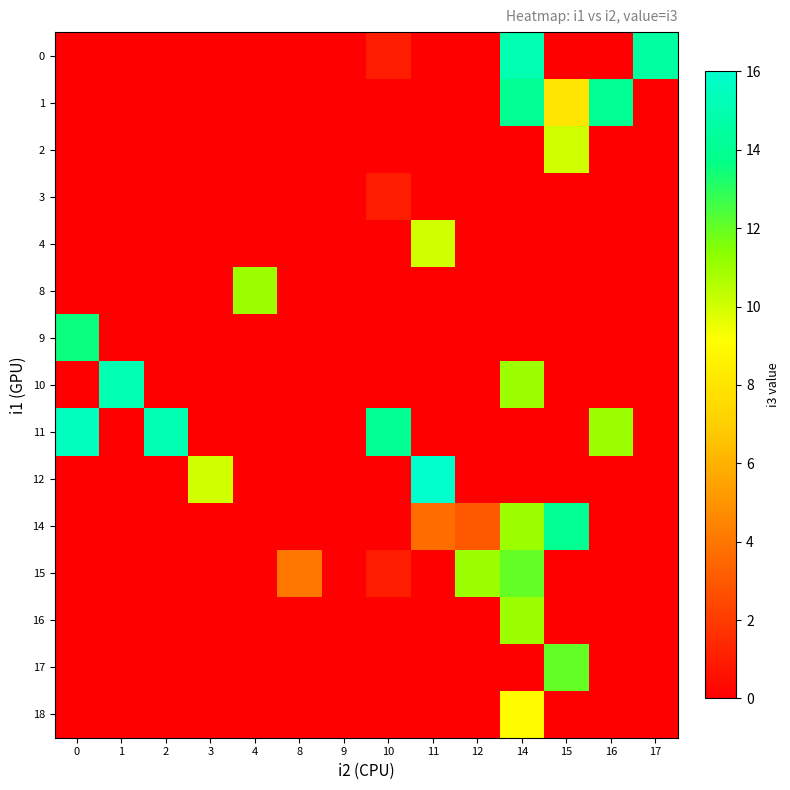

Reading left to right, transcribe all the data shown in this chart.

0: 0=0.0	1=0.0	2=0.0	3=0.0	4=0.0	8=0.0	9=0.0	10=1.0	11=0.0	12=0.0	14=15.0	15=0.0	16=0.0	17=14.5
1: 0=0.0	1=0.0	2=0.0	3=0.0	4=0.0	8=0.0	9=0.0	10=0.0	11=0.0	12=0.0	14=14.0	15=8.0	16=14.0	17=0.0
2: 0=0.0	1=0.0	2=0.0	3=0.0	4=0.0	8=0.0	9=0.0	10=0.0	11=0.0	12=0.0	14=0.0	15=10.0	16=0.0	17=0.0
3: 0=0.0	1=0.0	2=0.0	3=0.0	4=0.0	8=0.0	9=0.0	10=1.0	11=0.0	12=0.0	14=0.0	15=0.0	16=0.0	17=0.0
4: 0=0.0	1=0.0	2=0.0	3=0.0	4=0.0	8=0.0	9=0.0	10=0.0	11=10.0	12=0.0	14=0.0	15=0.0	16=0.0	17=0.0
8: 0=0.0	1=0.0	2=0.0	3=0.0	4=11.0	8=0.0	9=0.0	10=0.0	11=0.0	12=0.0	14=0.0	15=0.0	16=0.0	17=0.0
9: 0=13.5	1=0.0	2=0.0	3=0.0	4=0.0	8=0.0	9=0.0	10=0.0	11=0.0	12=0.0	14=0.0	15=0.0	16=0.0	17=0.0
10: 0=0.0	1=15.0	2=0.0	3=0.0	4=0.0	8=0.0	9=0.0	10=0.0	11=0.0	12=0.0	14=11.0	15=0.0	16=0.0	17=0.0
11: 0=15.5	1=0.0	2=15.0	3=0.0	4=0.0	8=0.0	9=0.0	10=14.0	11=0.0	12=0.0	14=0.0	15=0.0	16=11.0	17=0.0
12: 0=0.0	1=0.0	2=0.0	3=10.0	4=0.0	8=0.0	9=0.0	10=0.0	11=16.0	12=0.0	14=0.0	15=0.0	16=0.0	17=0.0
14: 0=0.0	1=0.0	2=0.0	3=0.0	4=0.0	8=0.0	9=0.0	10=0.0	11=3.7	12=3.0	14=11.0	15=14.0	16=0.0	17=0.0
15: 0=0.0	1=0.0	2=0.0	3=0.0	4=0.0	8=4.0	9=0.0	10=1.0	11=0.0	12=11.0	14=12.0	15=0.0	16=0.0	17=0.0
16: 0=0.0	1=0.0	2=0.0	3=0.0	4=0.0	8=0.0	9=0.0	10=0.0	11=0.0	12=0.0	14=11.0	15=0.0	16=0.0	17=0.0
17: 0=0.0	1=0.0	2=0.0	3=0.0	4=0.0	8=0.0	9=0.0	10=0.0	11=0.0	12=0.0	14=0.0	15=12.0	16=0.0	17=0.0
18: 0=0.0	1=0.0	2=0.0	3=0.0	4=0.0	8=0.0	9=0.0	10=0.0	11=0.0	12=0.0	14=9.0	15=0.0	16=0.0	17=0.0